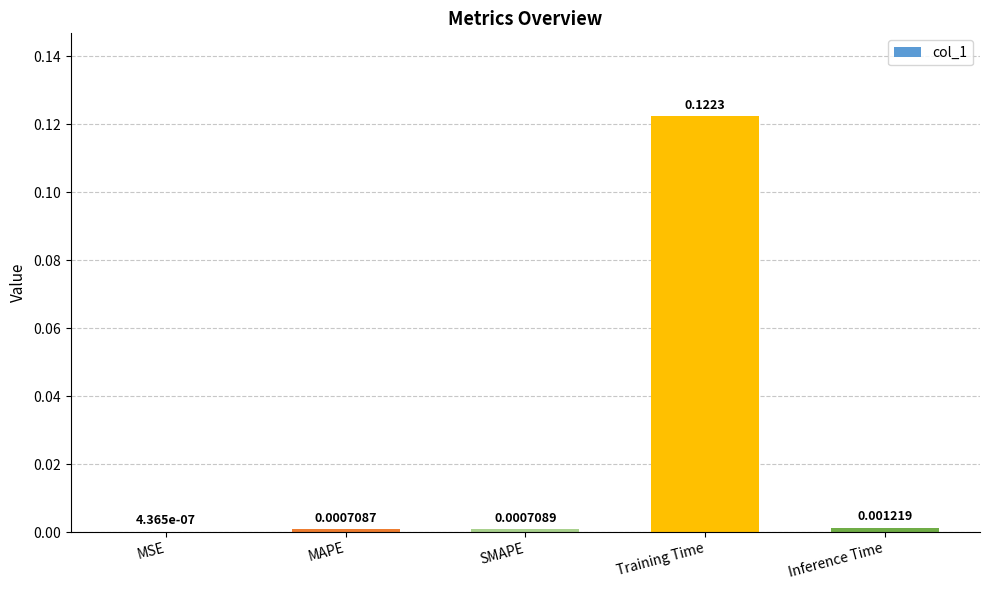

Between MSE and Inference Time, which is larger?

Inference Time